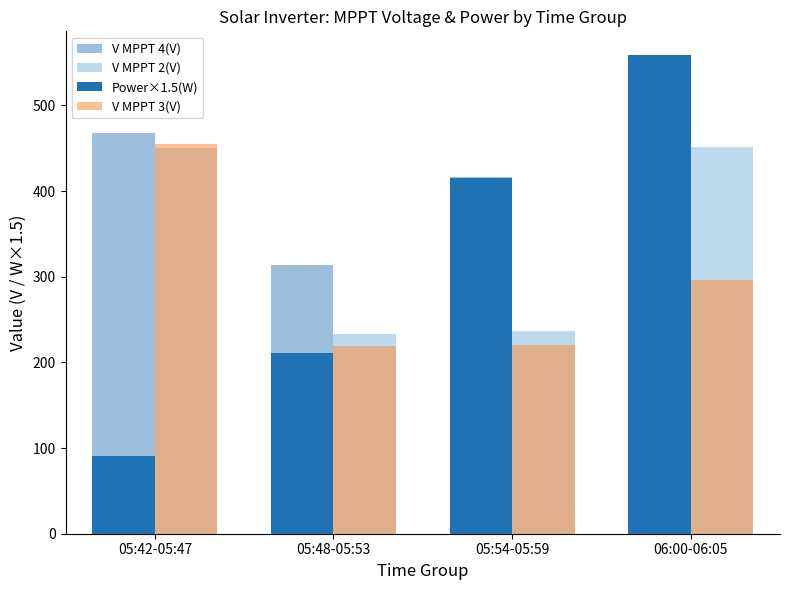

Reading left to right, list all the values displayed in this chart.

V MPPT 4(V): 468.3	313.5	416.0	466.3
V MPPT 2(V): 450.3	232.6	236.2	450.9
Power×1.5(W): 90.3	211.5	415.2	558.6
V MPPT 3(V): 454.7	219.5	220.2	295.7